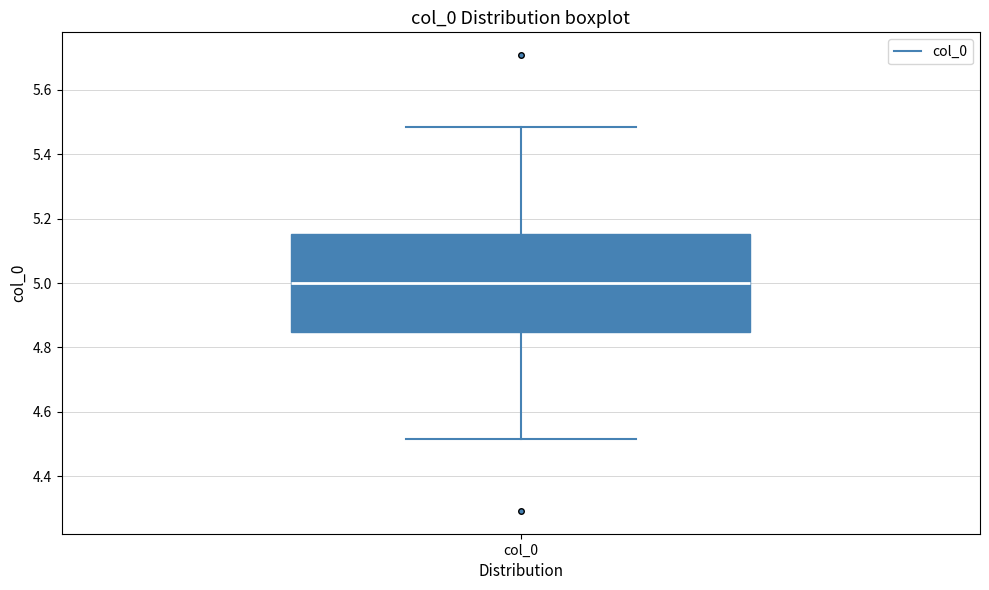

Where is the lower edge of the box for col_0 on the y-axis? The values are not printed on the chart, so give them approximately, as read against the axis.

4.84